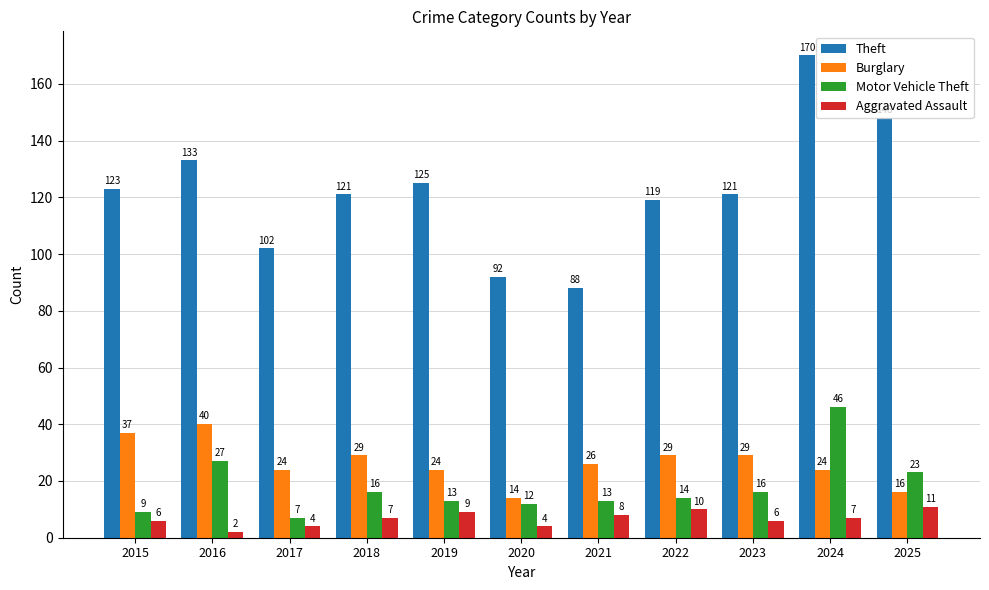

Rank the series at 2022 from highest to lowest value.

Theft, Burglary, Motor Vehicle Theft, Aggravated Assault